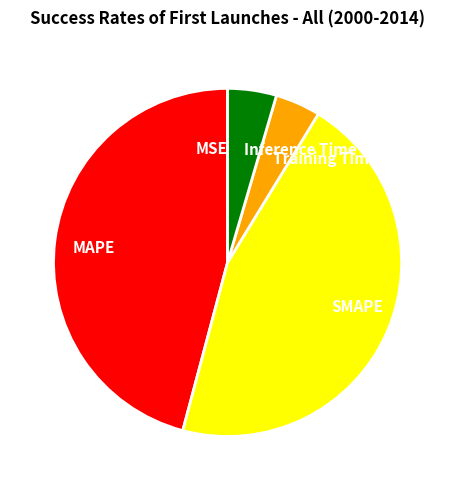

Is MAPE the majority of the pie?

No